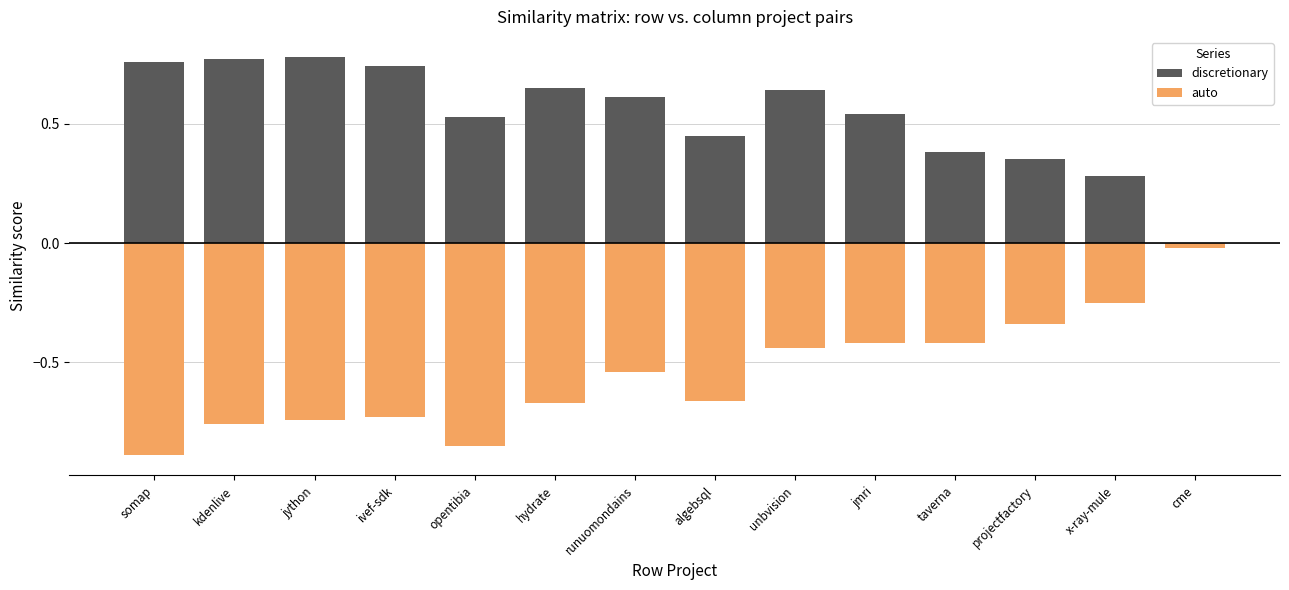

Which label corresponds to the largest value in the chart?

jython